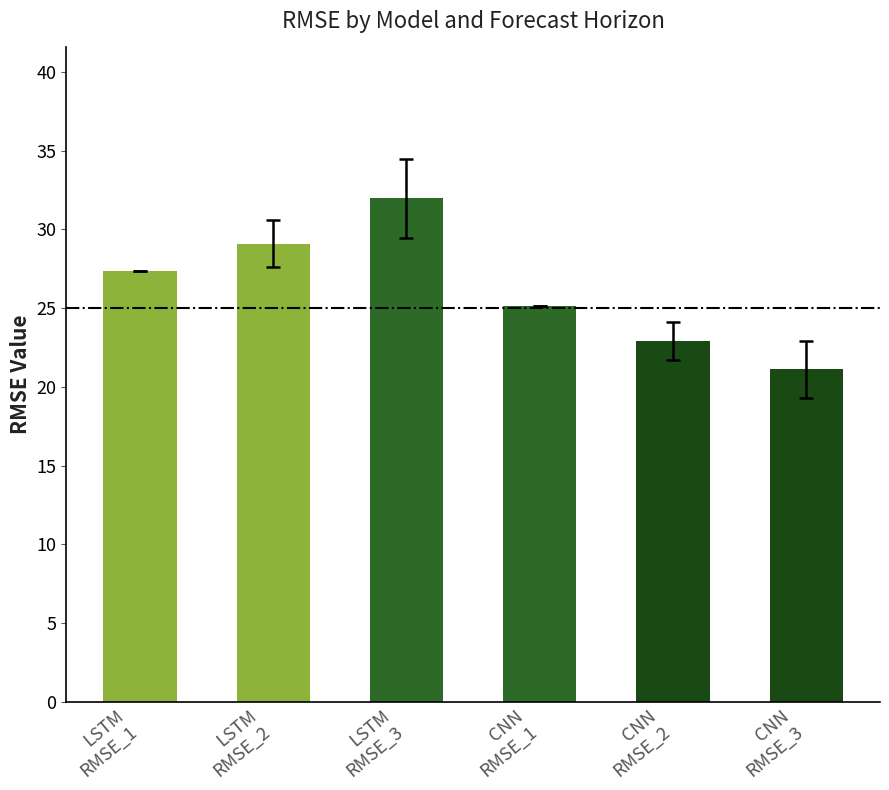

List the labels in order of value, smallest first.

CNN
RMSE_3, CNN
RMSE_2, CNN
RMSE_1, LSTM
RMSE_1, LSTM
RMSE_2, LSTM
RMSE_3